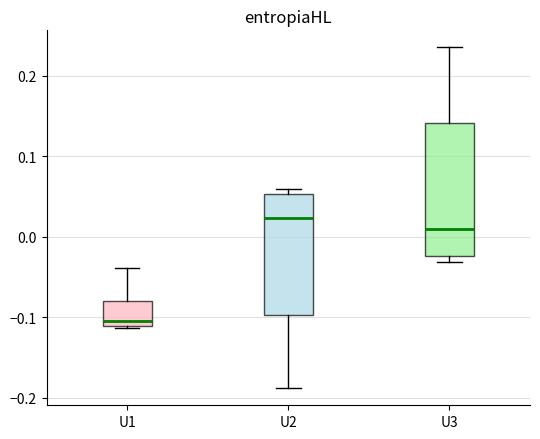

Which box's median line is the highest?

U2